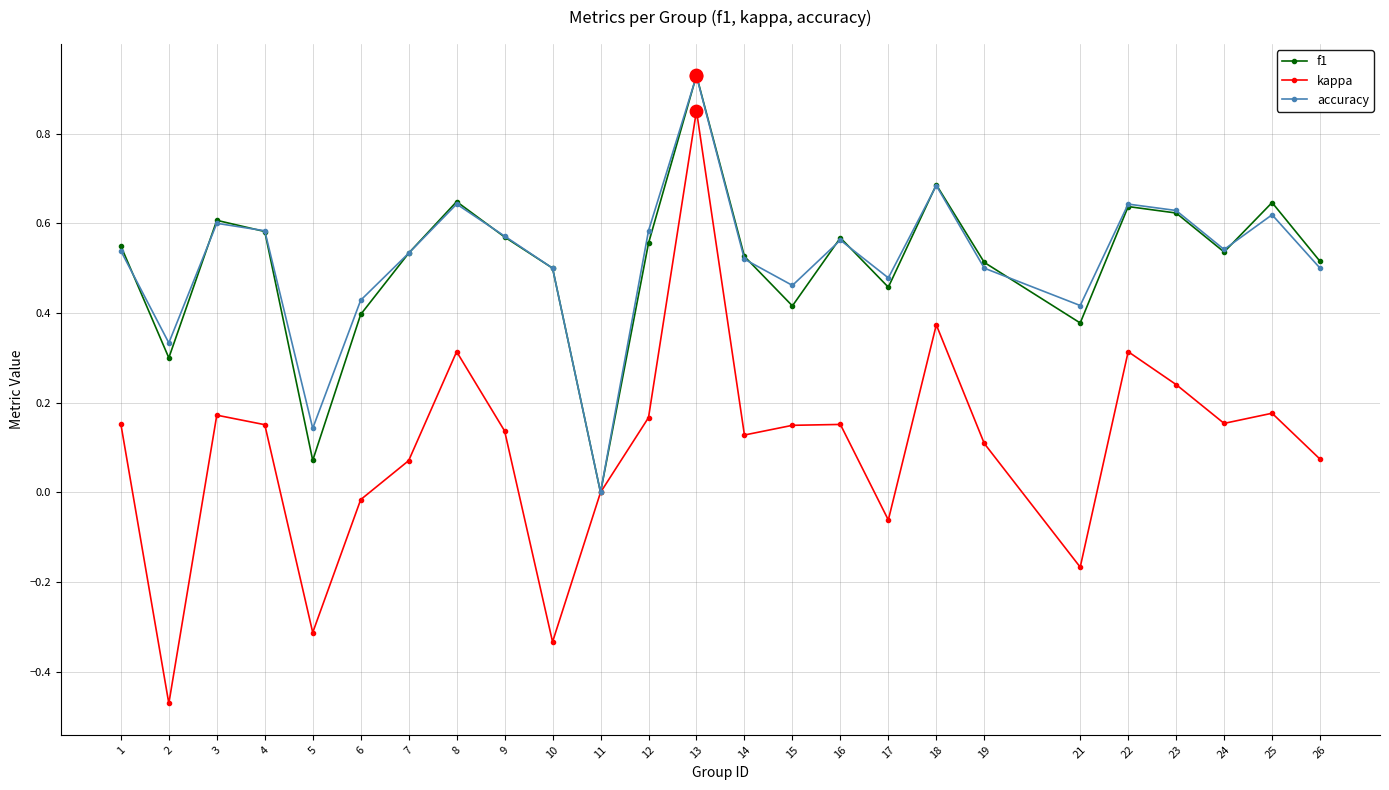

Which series has the largest range (max minus min)?

kappa